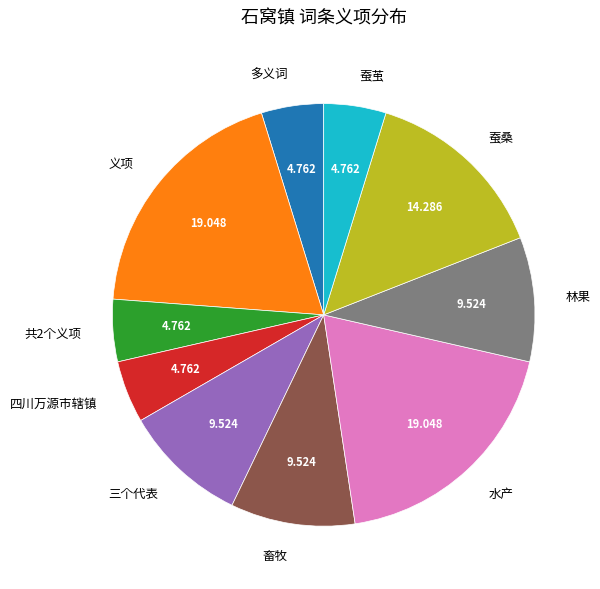

Which has a higher value, 四川万源市辖镇 or 水产?

水产